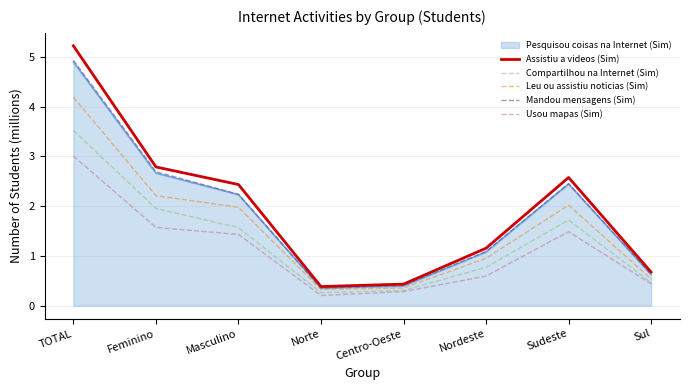

At which category is the sum across all series the highest?

TOTAL